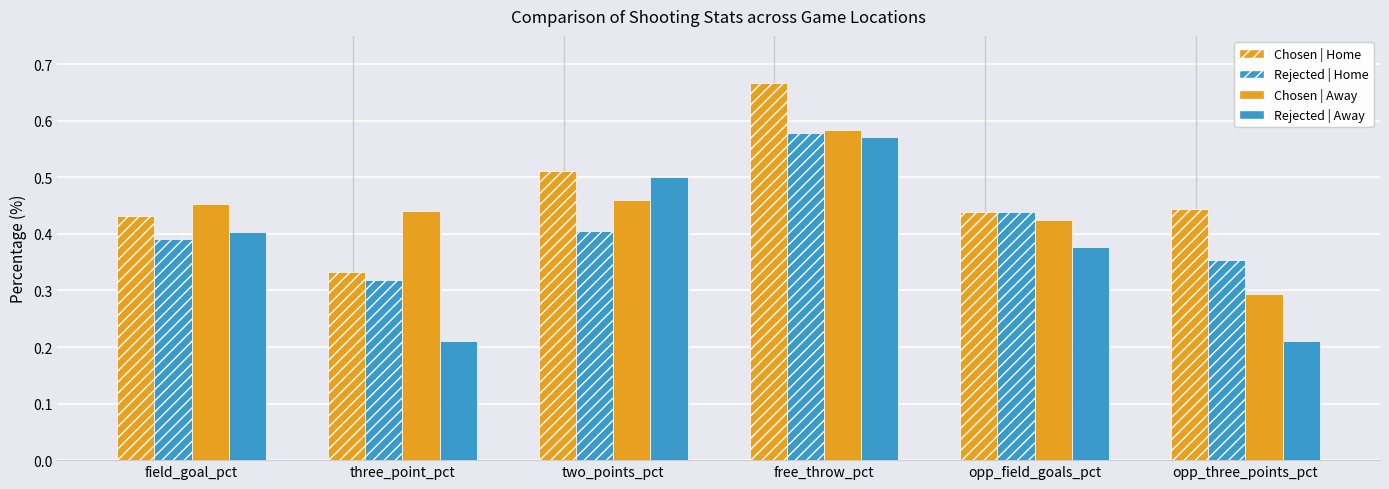

What is the total value across all series at opp_three_points_pct?

1.3